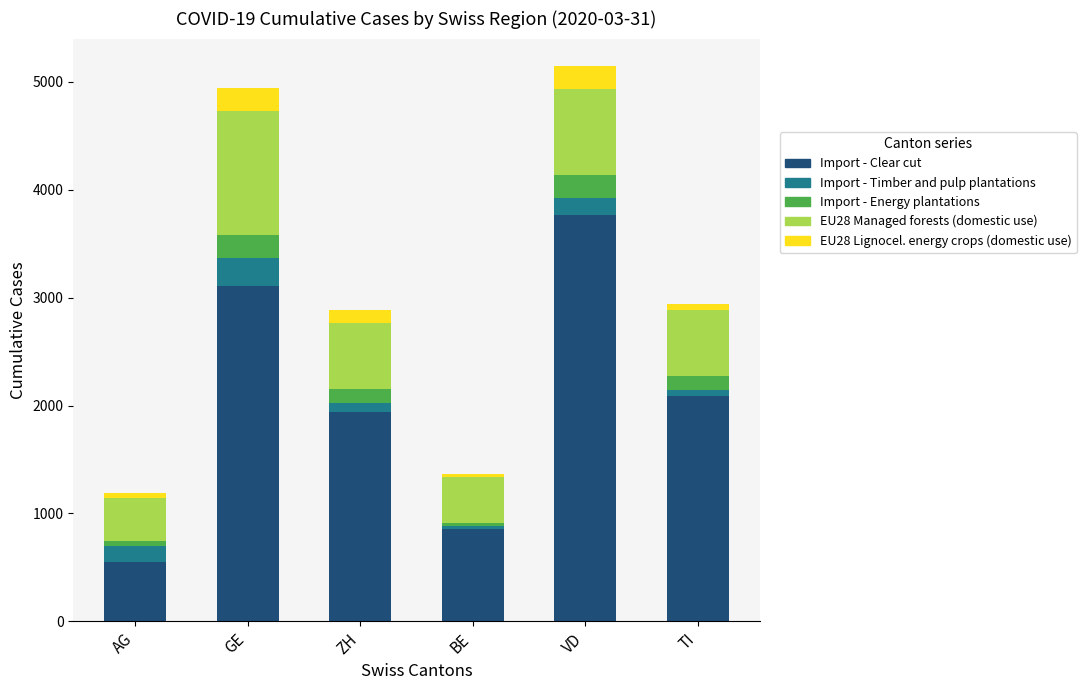

Reading right to left, what are the values for Import - Clear cut?

TI=2091	VD=3766	BE=856	ZH=1936	GE=3109	AG=554